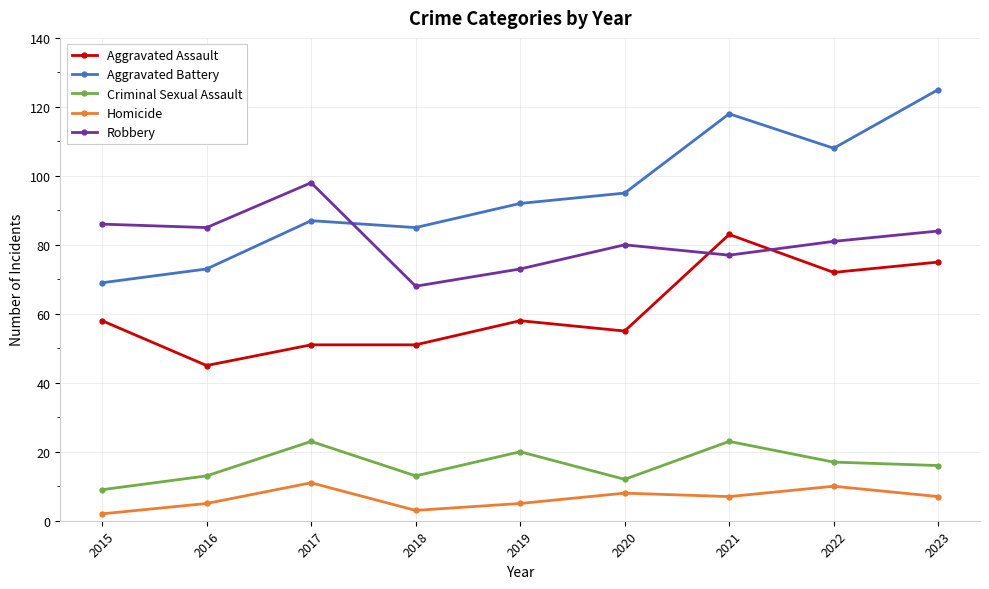

What is the difference between the maximum and minimum values in the Homicide series?

9